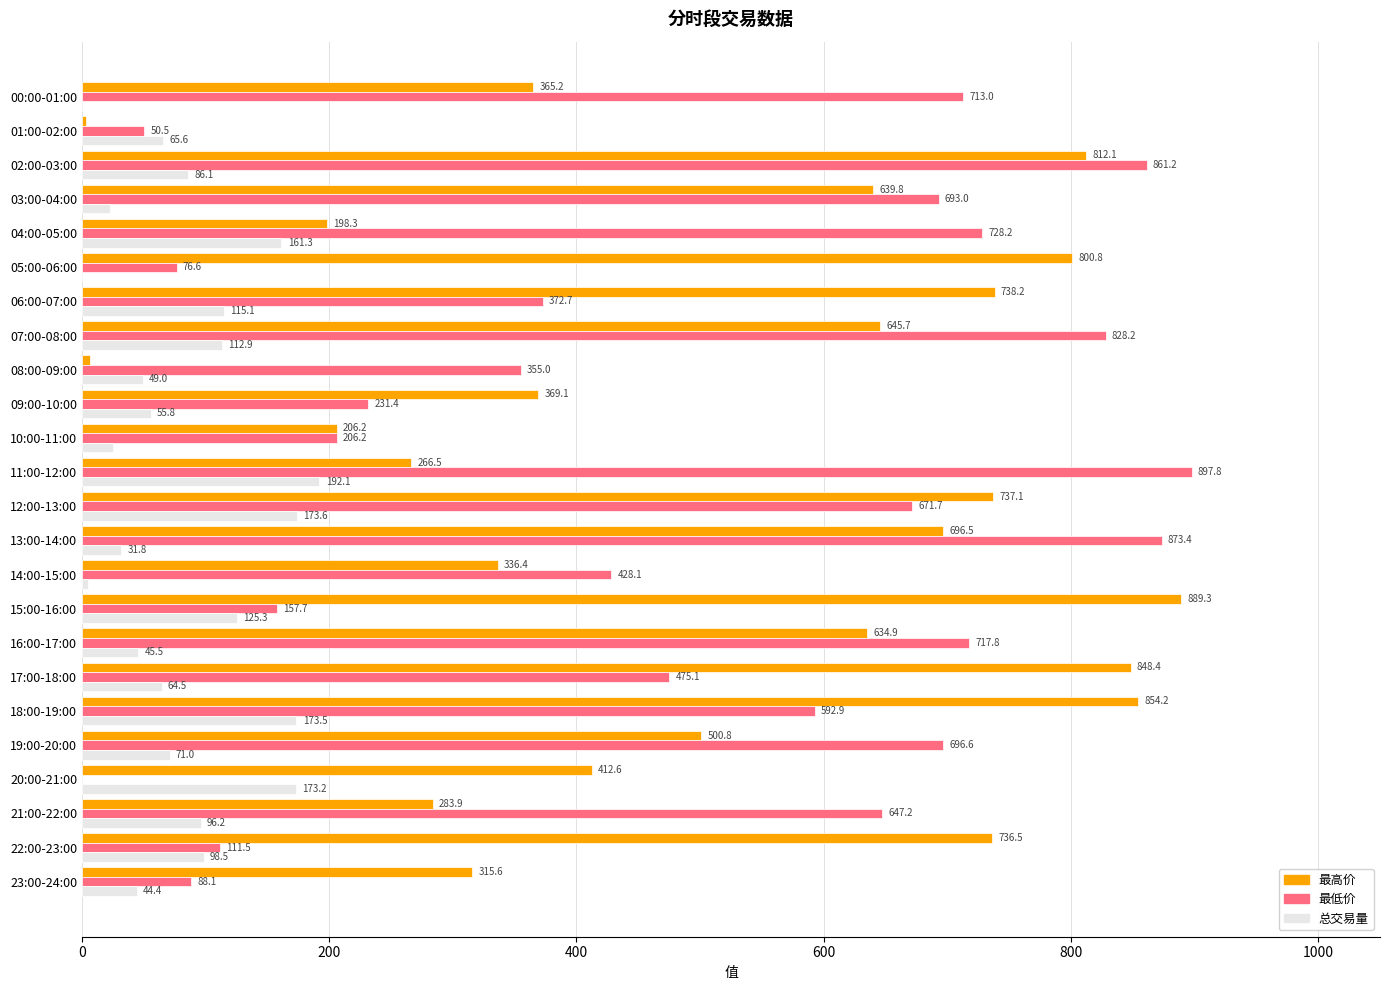

True or false: 总交易量 has a value of 45.5 at 16:00-17:00.

True